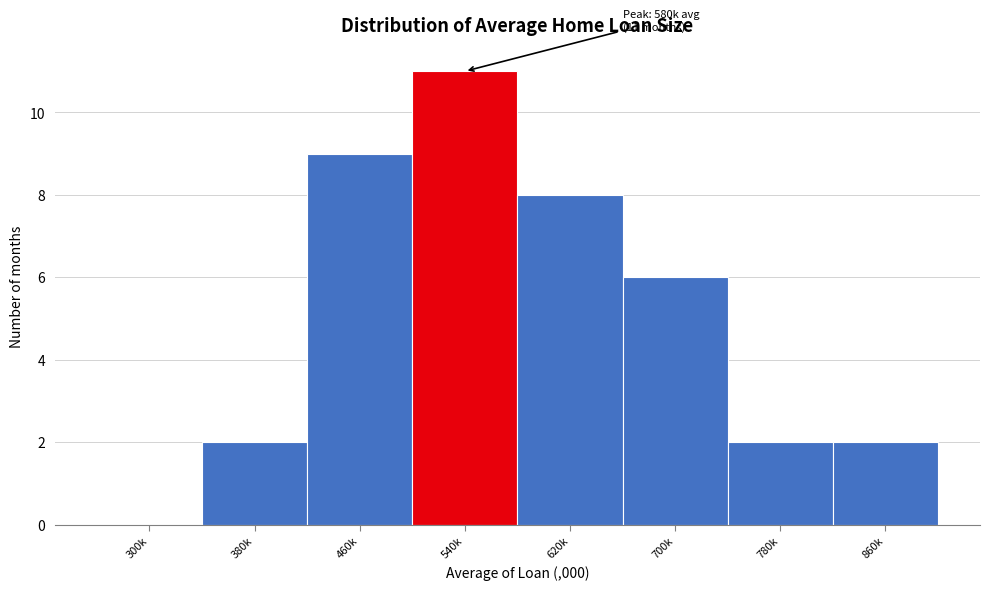

Reading right to left, transcribe all the data shown in this chart.

860k=2	780k=2	700k=6	620k=8	540k=11	460k=9	380k=2	300k=0